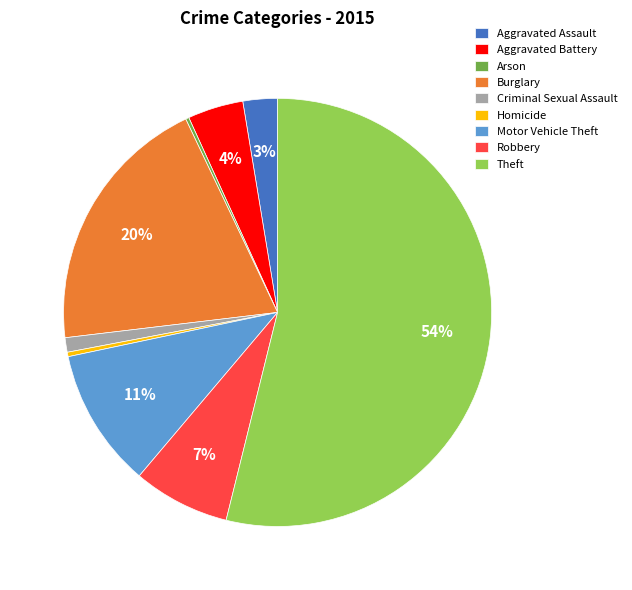

Combined, do Homicide and Aggravated Battery account for over 50%?

No